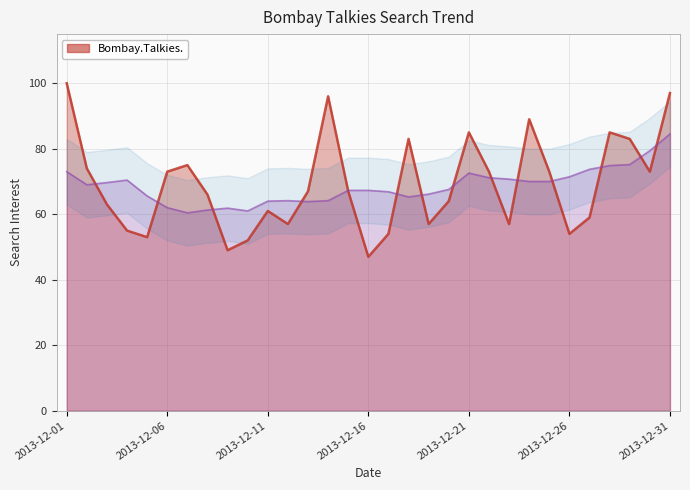

What is the value of the 30th point from the left?

73